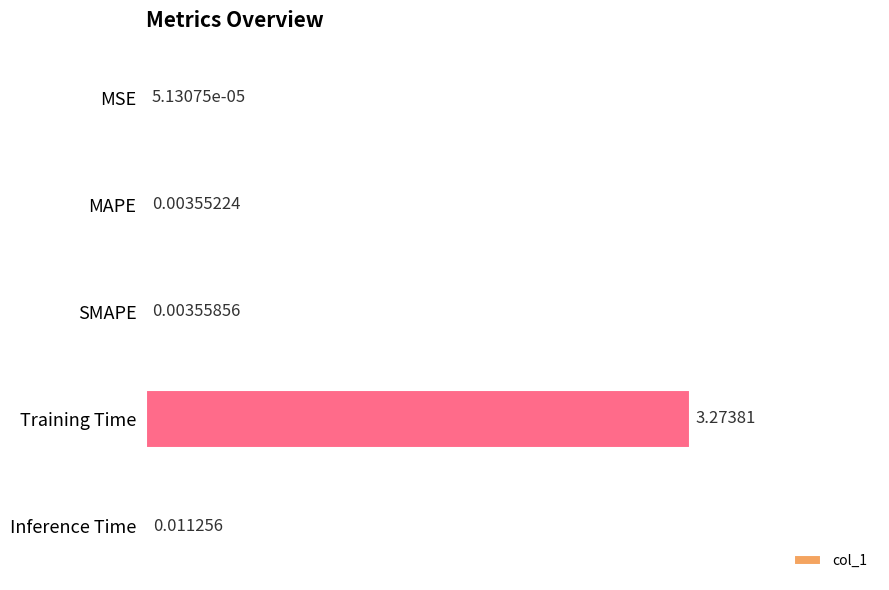

At which category does the chart reach its peak across all series?

Training Time